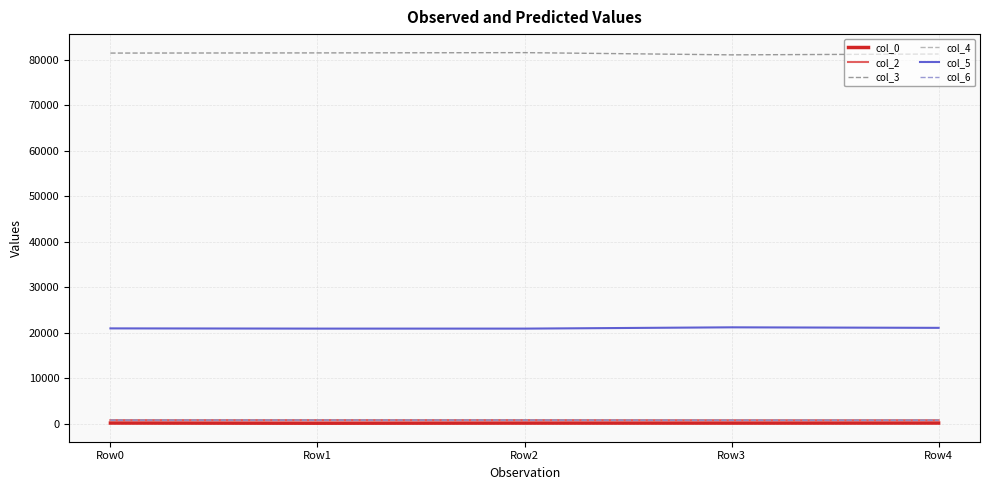

True or false: col_2 and col_3 cross at least once.

False